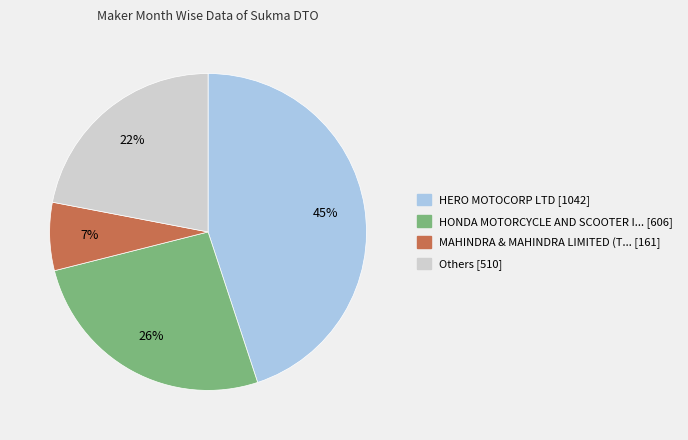

To the nearest percent, what is the difference between the largest and smallest slice percentages?

38%